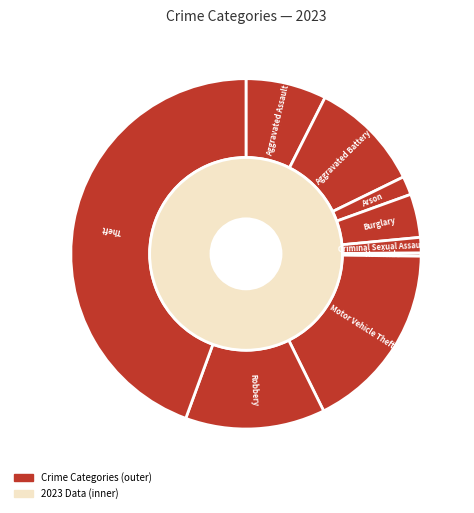

Does Arson represent more than half of the total?

No